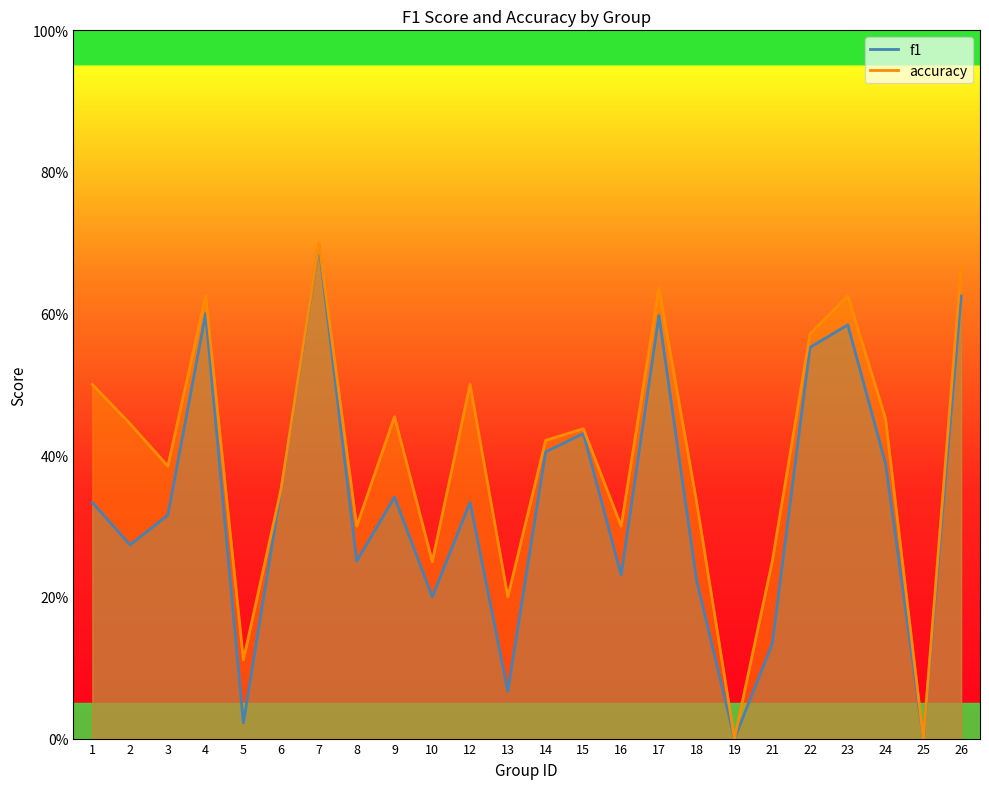

Between 24 and 15, which is larger?

15